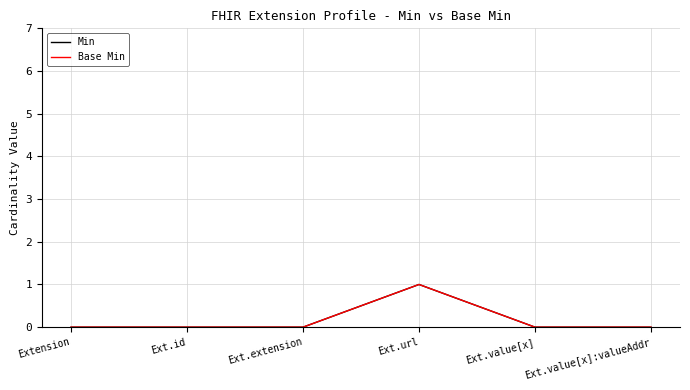

Reading left to right, list all the values displayed in this chart.

Min: 0	0	0	1	0	0
Base Min: 0	0	0	1	0	0